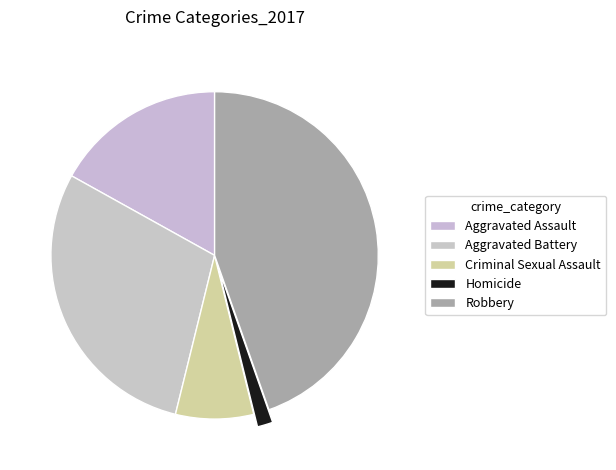

To the nearest percent, what is the difference between the largest and smallest slice percentages?

43%